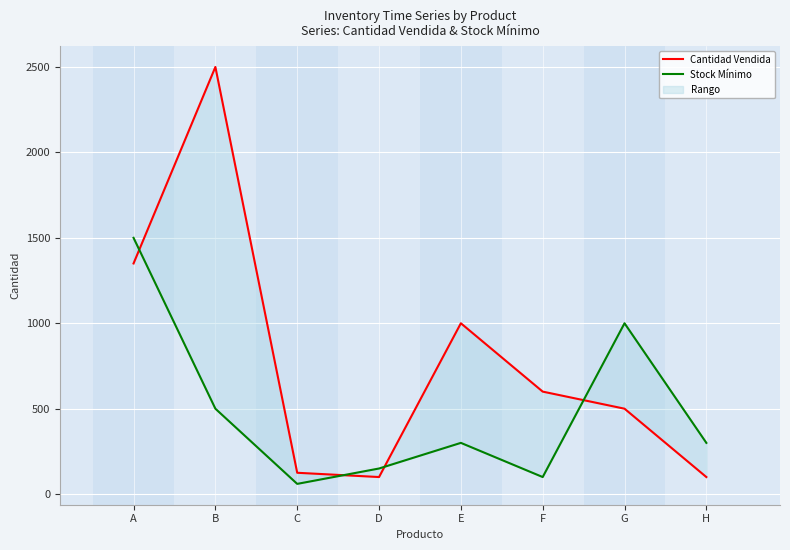

At G, list the series in order from largest to smallest.

Stock Mínimo, Cantidad Vendida